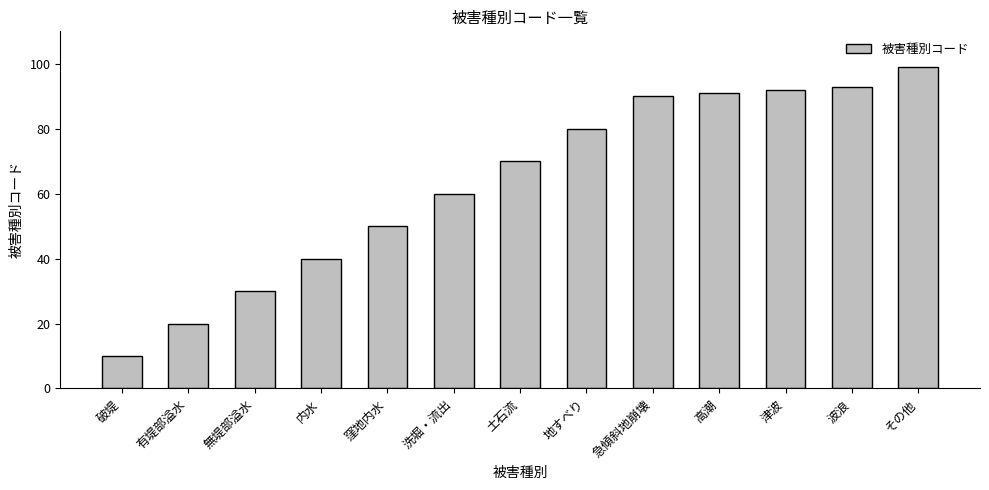

What is the maximum value shown in the chart?

99